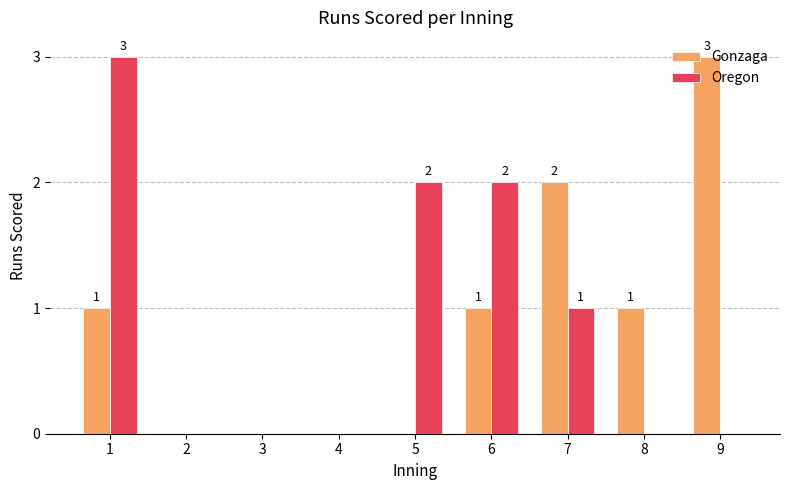

Reading right to left, transcribe all the data shown in this chart.

Gonzaga: 9=3	8=1	7=2	6=1	5=0	4=0	3=0	2=0	1=1
Oregon: 9=0	8=0	7=1	6=2	5=2	4=0	3=0	2=0	1=3